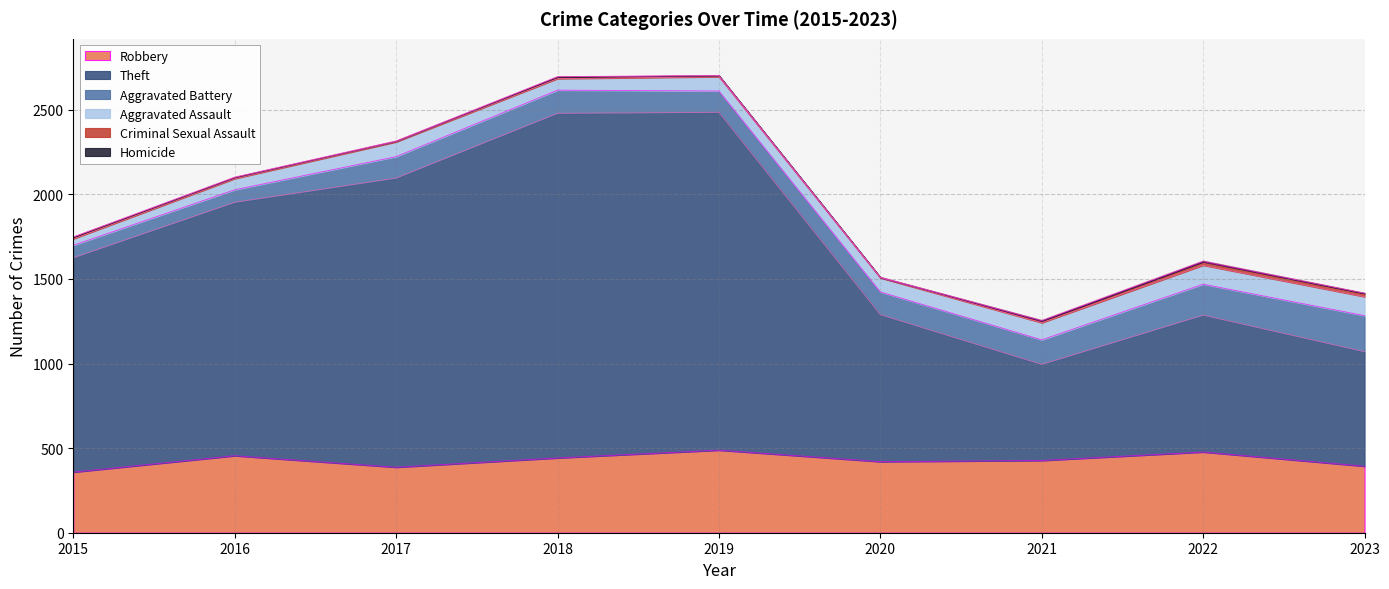

What is the value of the Aggravated Assault point at the 5th from the left?

84